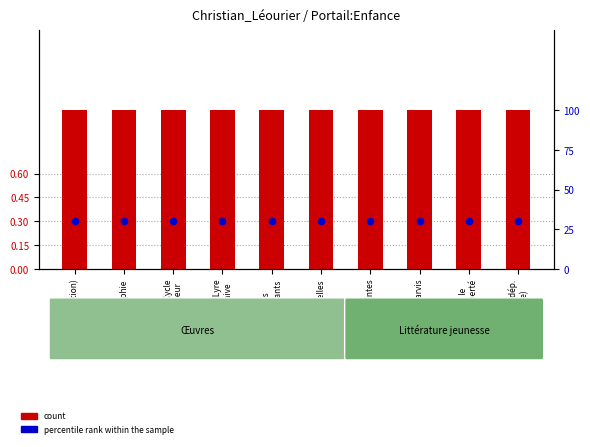

At which category is the sum across all series the highest?

(no section)